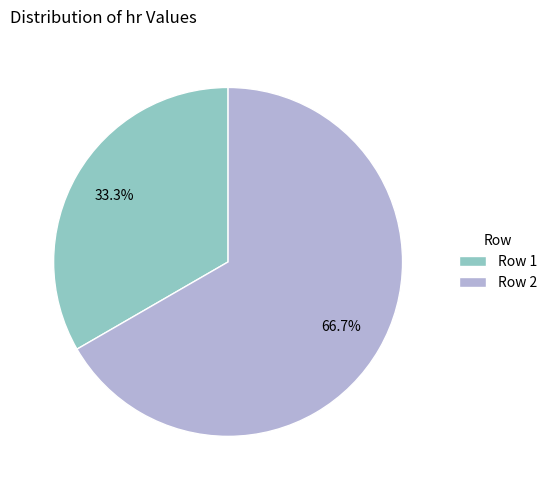

Rank the categories by value from lowest to highest.

Row 1, Row 2